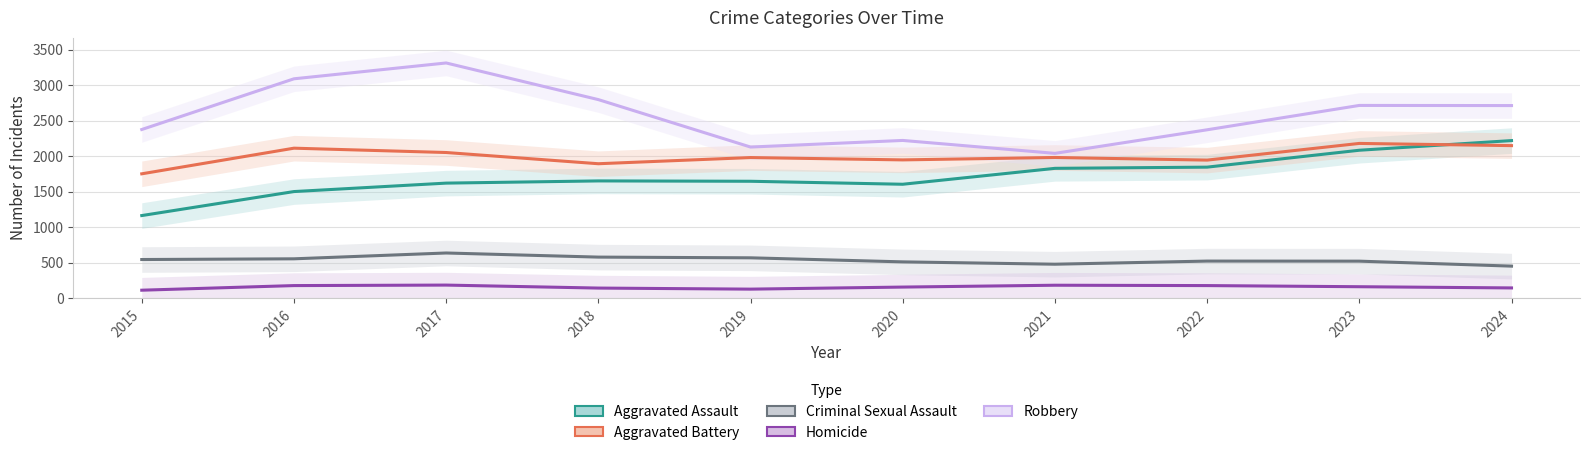

What is the difference between the maximum and minimum values in the Criminal Sexual Assault series?

185